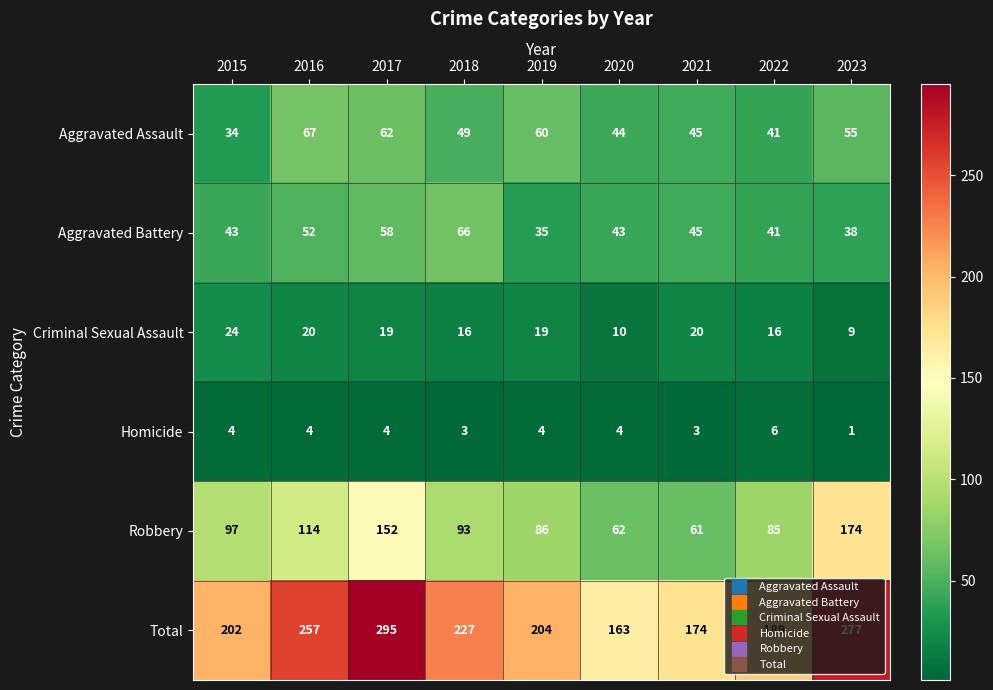

What is the minimum value shown in the chart?

1